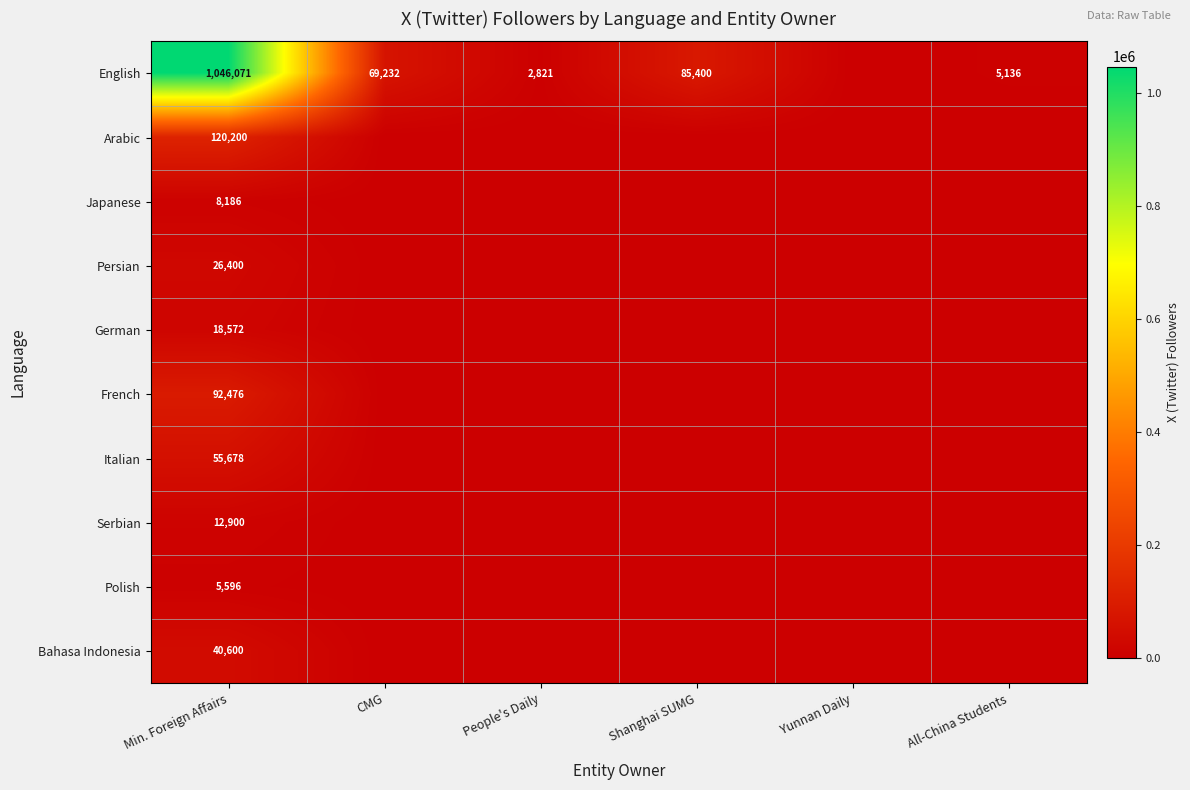

What is the total value across all series at Min. Foreign Affairs?

1426679